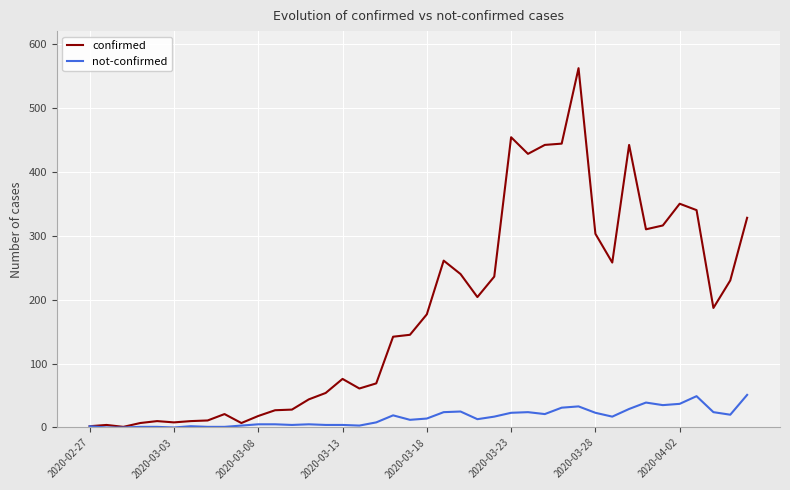

What is the maximum value for not-confirmed?

51